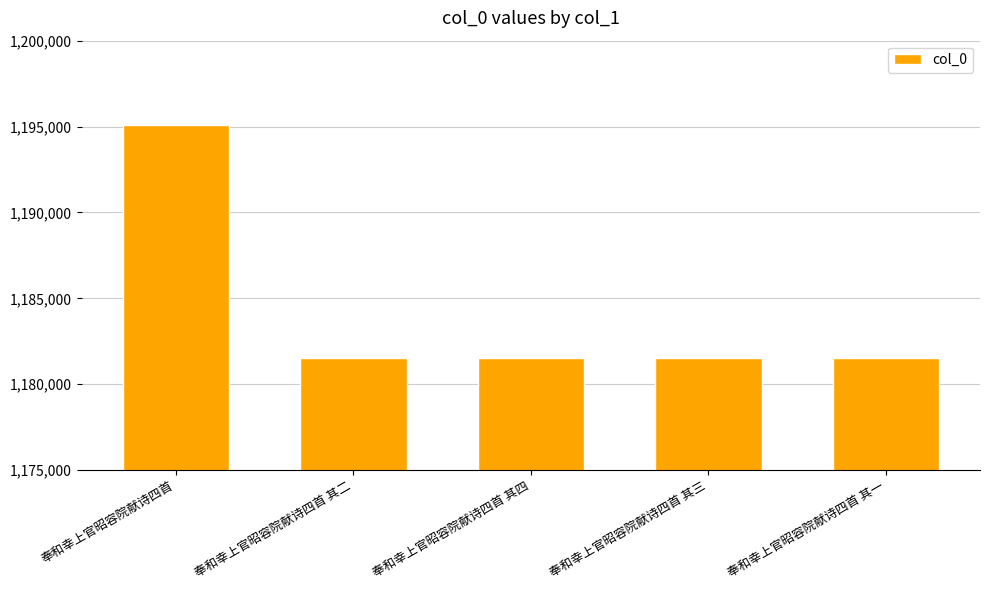

What is the value of the 1st bar from the left?

1195064